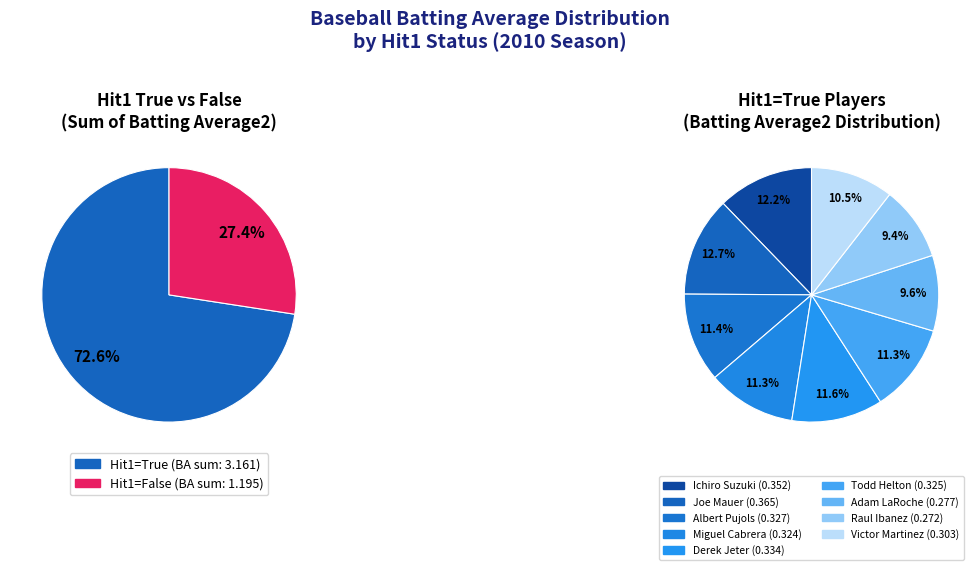

What is the majority slice?

Hit1=True